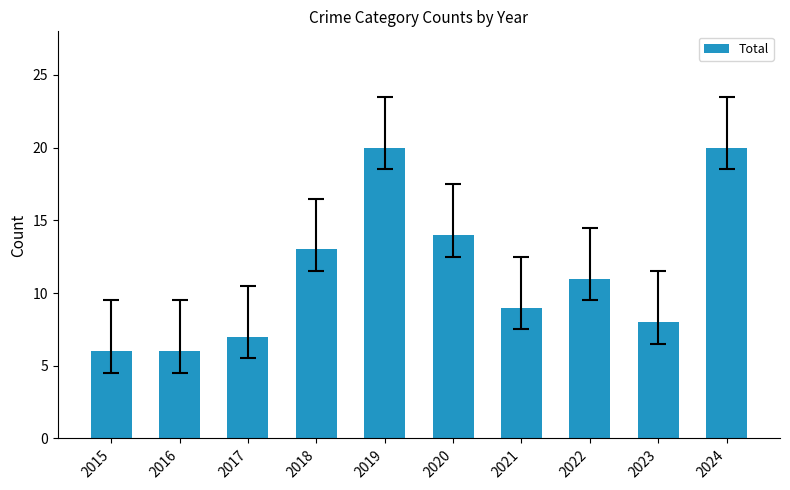

What is the change in value from 2023 to 2024?

+12